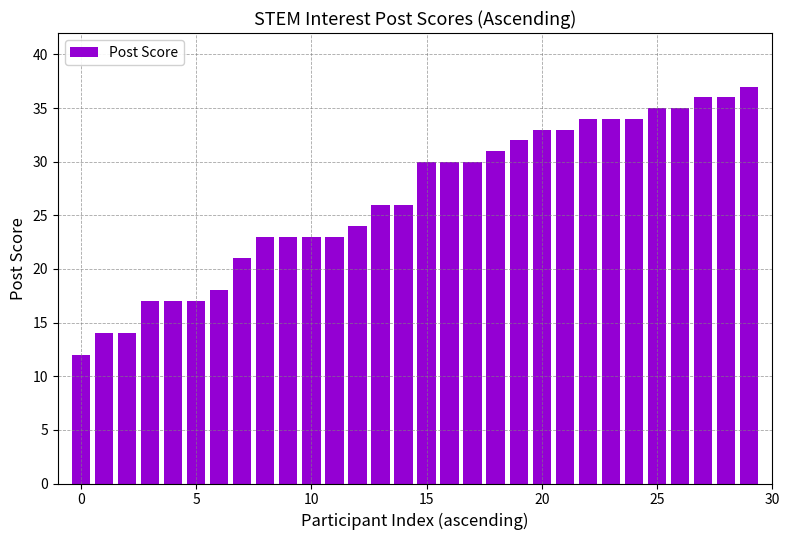

What is the sum of all values?

798